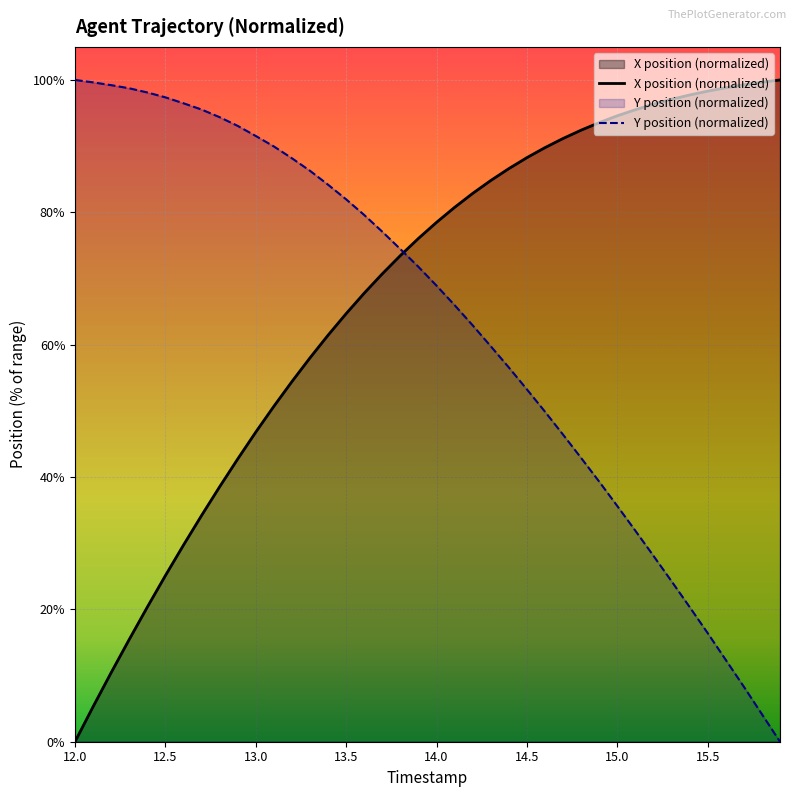

Which series ends up on top after the final intersection of X and Y?

X